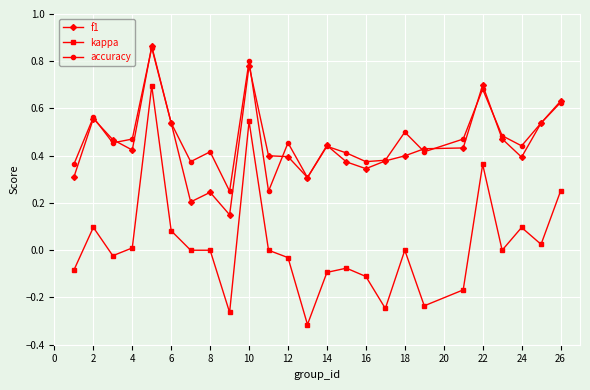

Which series has the widest spread of values?

kappa